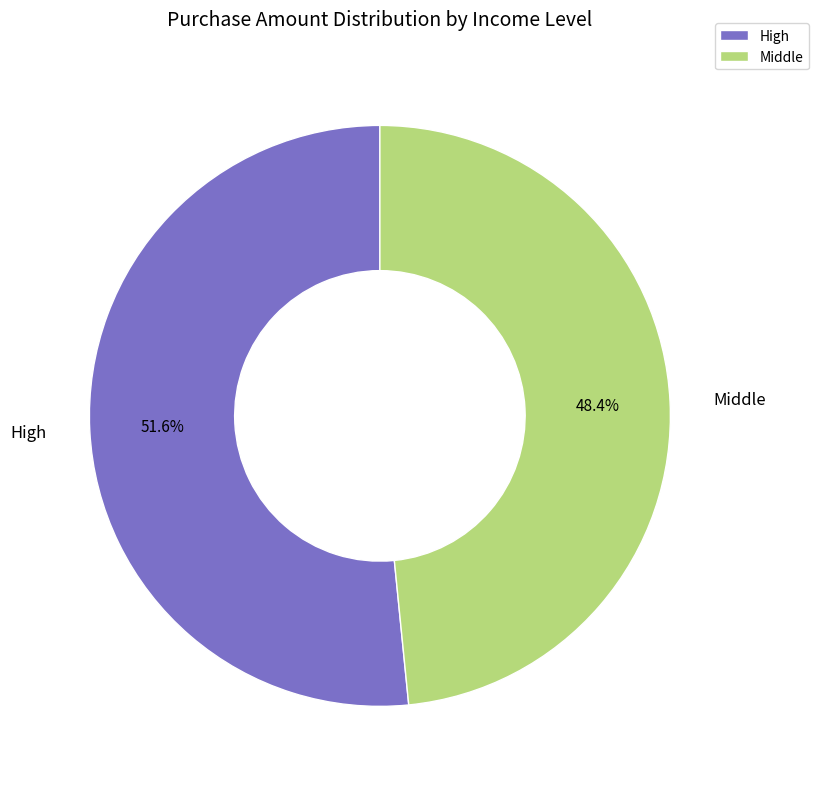

To the nearest percent, what is the average slice percentage?

50%